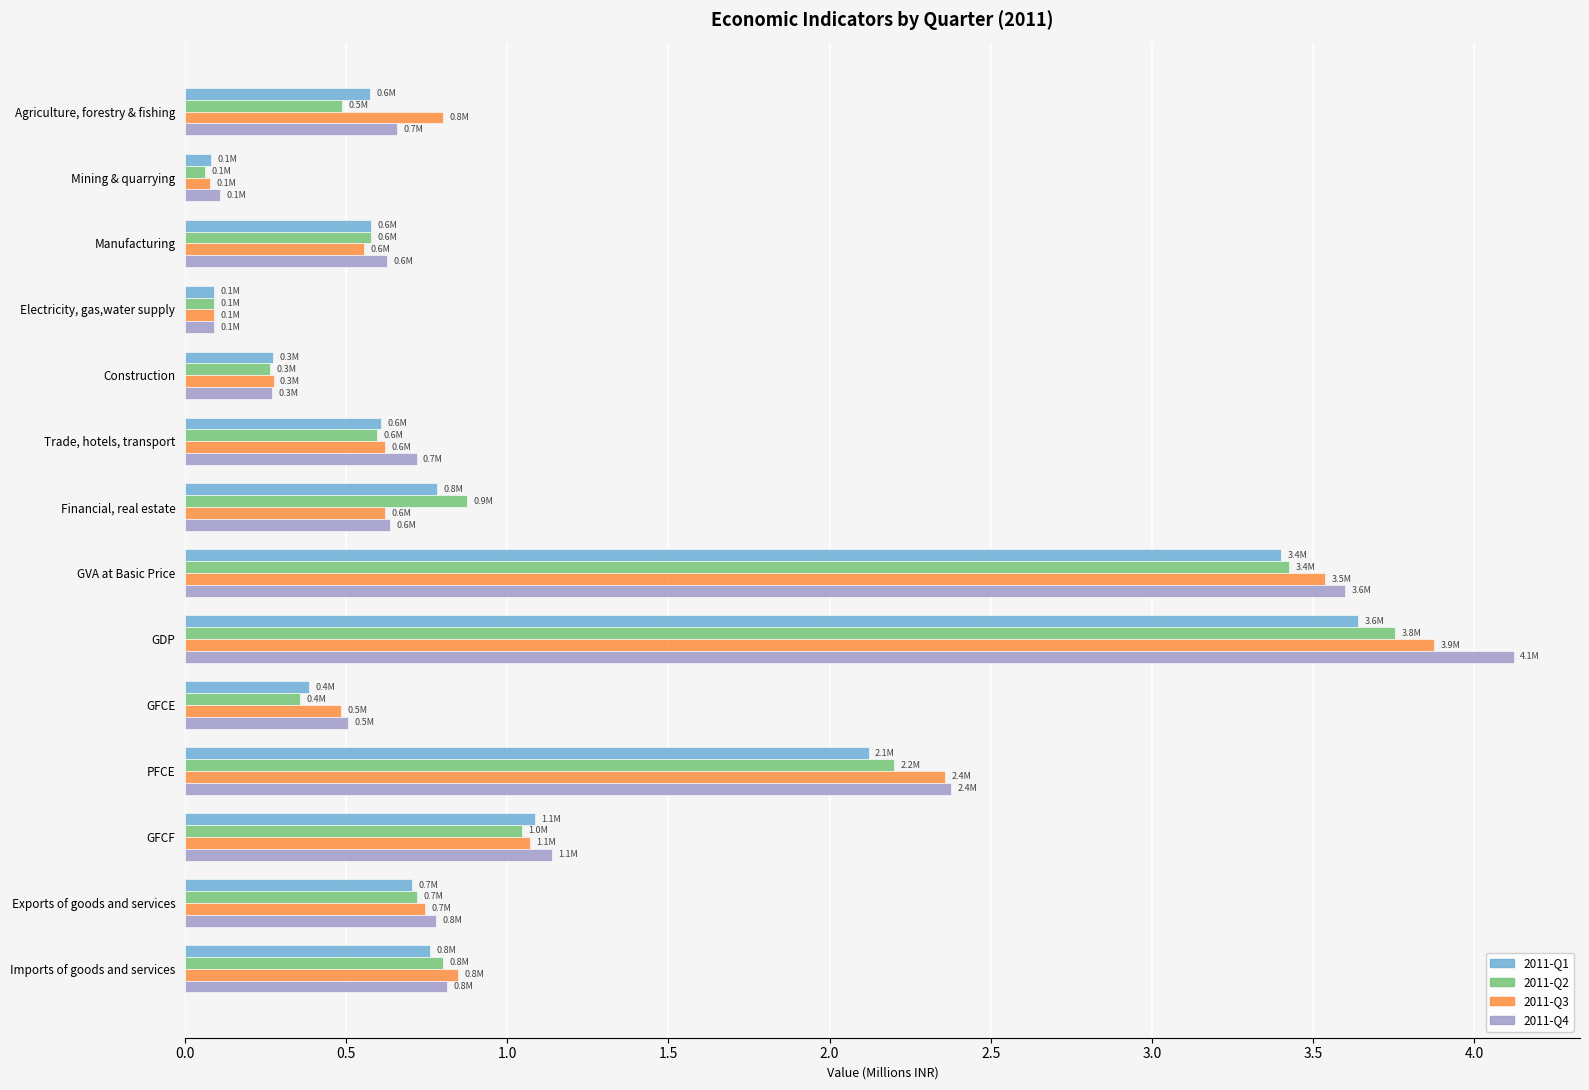

Is it true that 2011-Q1 equals 0.3 at Construction?

True